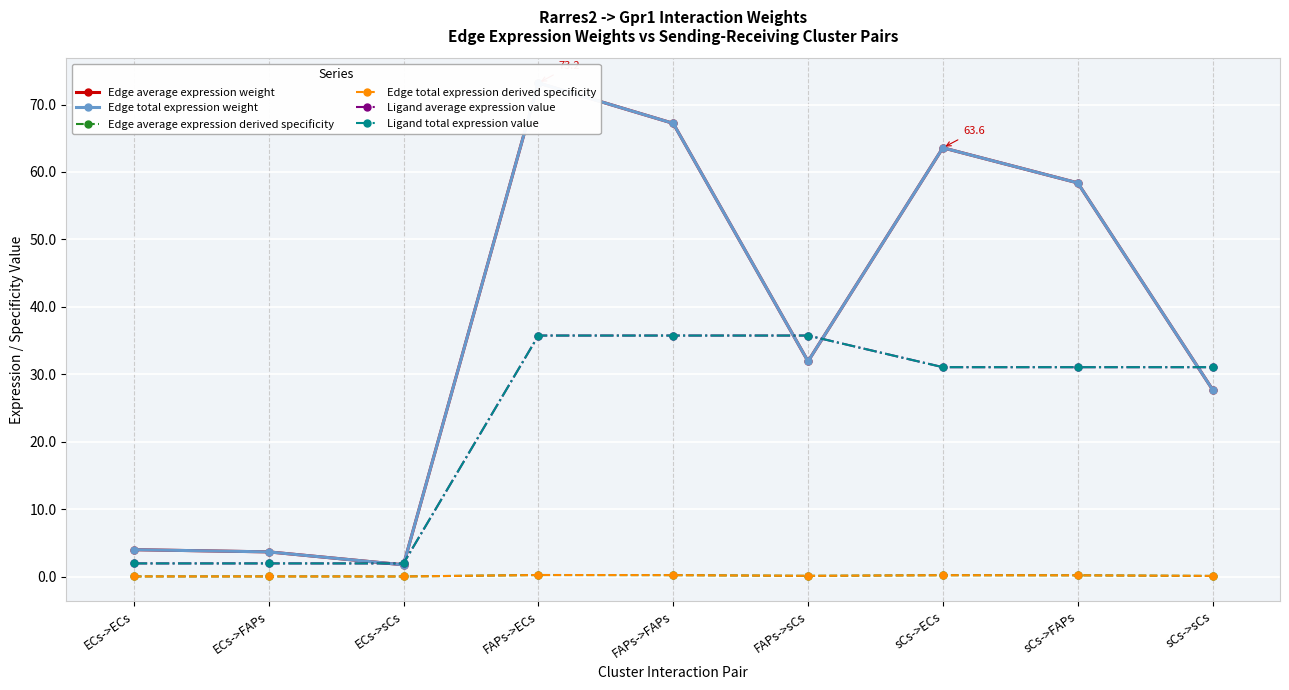

True or false: Edge average expression derived specificity and Edge total expression weight intersect in this chart.

False